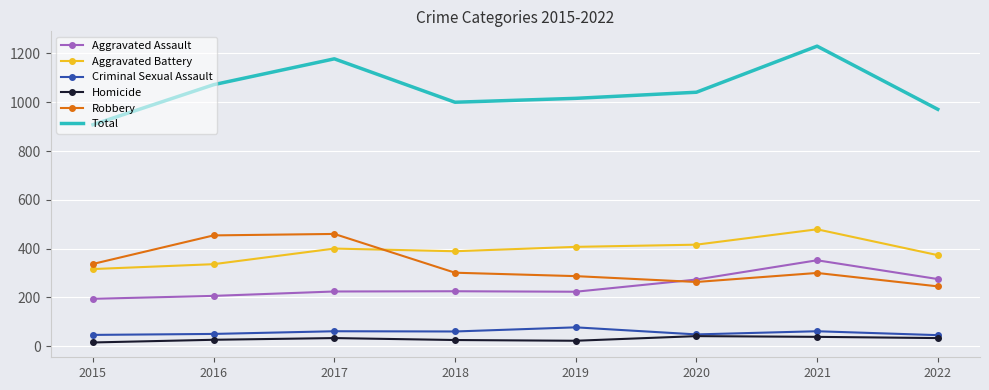

True or false: Homicide has a value of 26 at 2016.

True